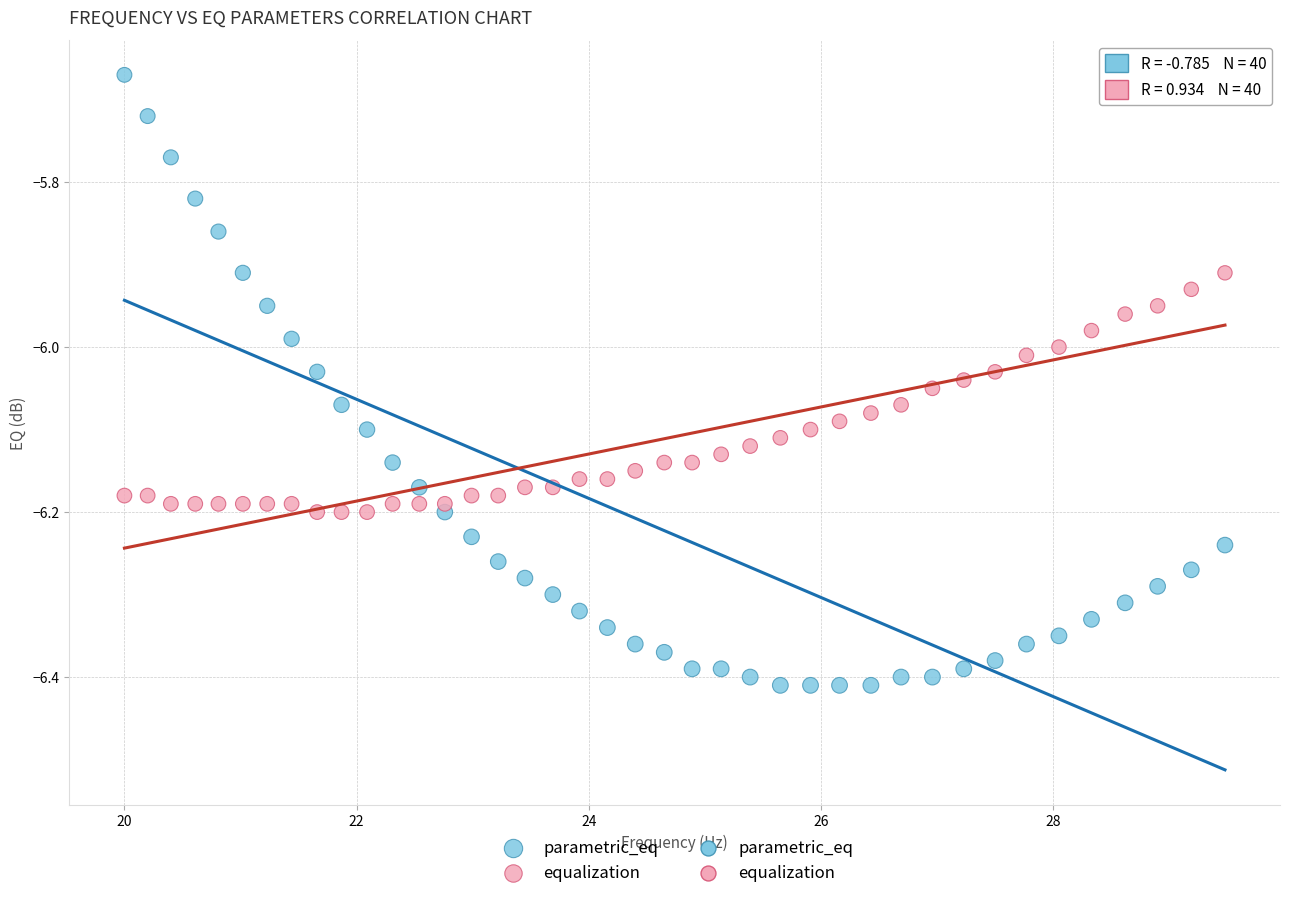

Which series reaches the maximum Y coordinate?

parametric_eq